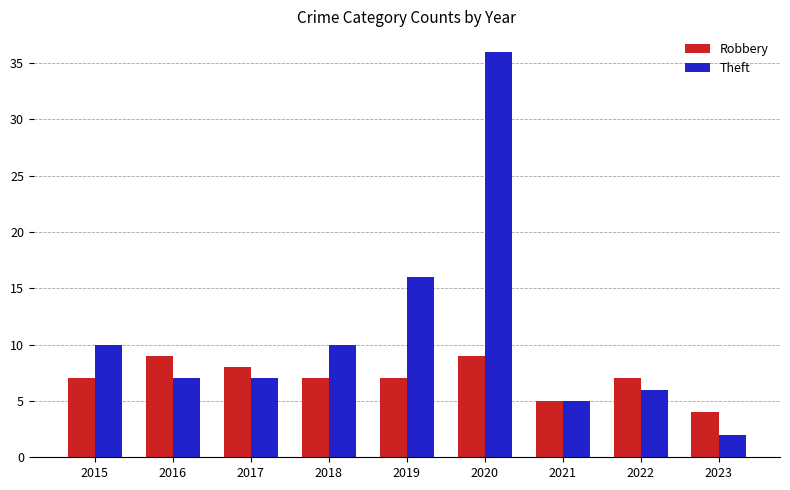

What value does the Robbery series have at 2019?

7